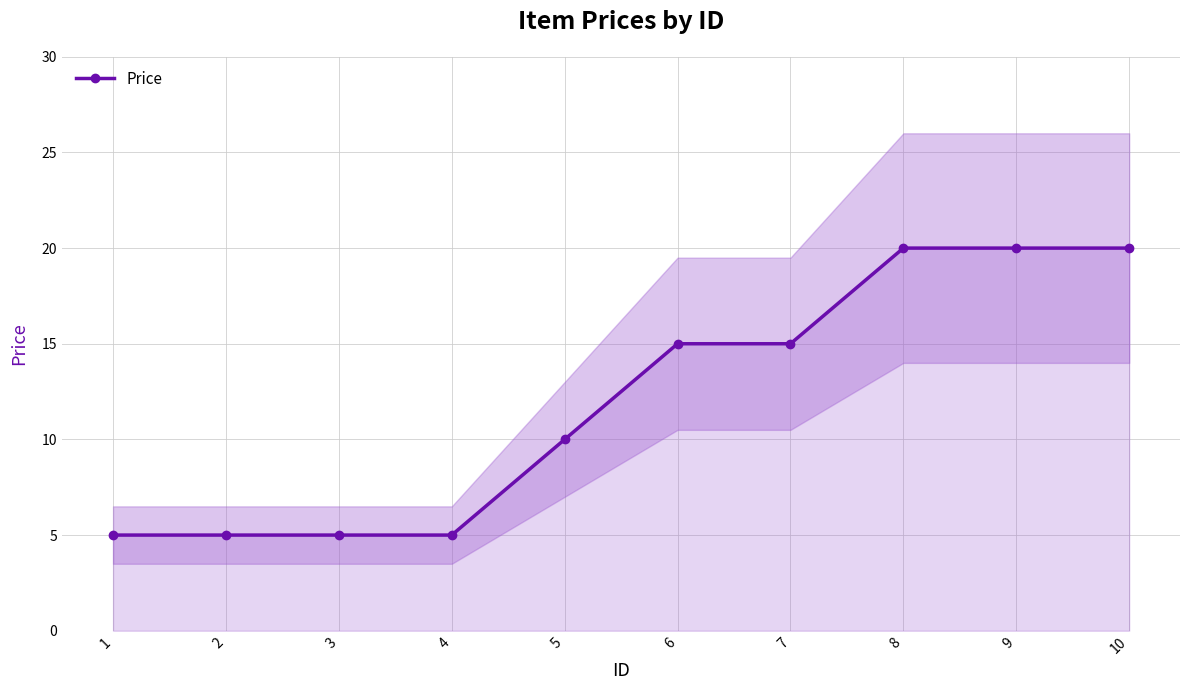

Which label corresponds to the largest value in the chart?

8